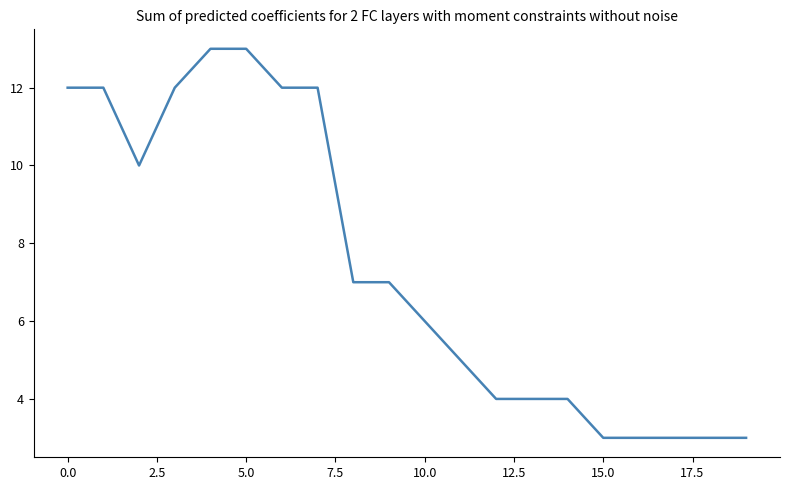

Count the values in the range 4 to 12.

13